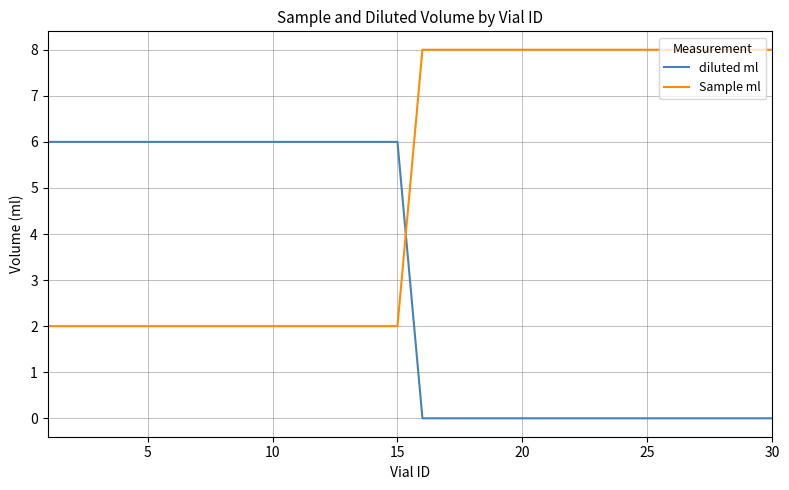

How many distinct data groups are displayed?

2